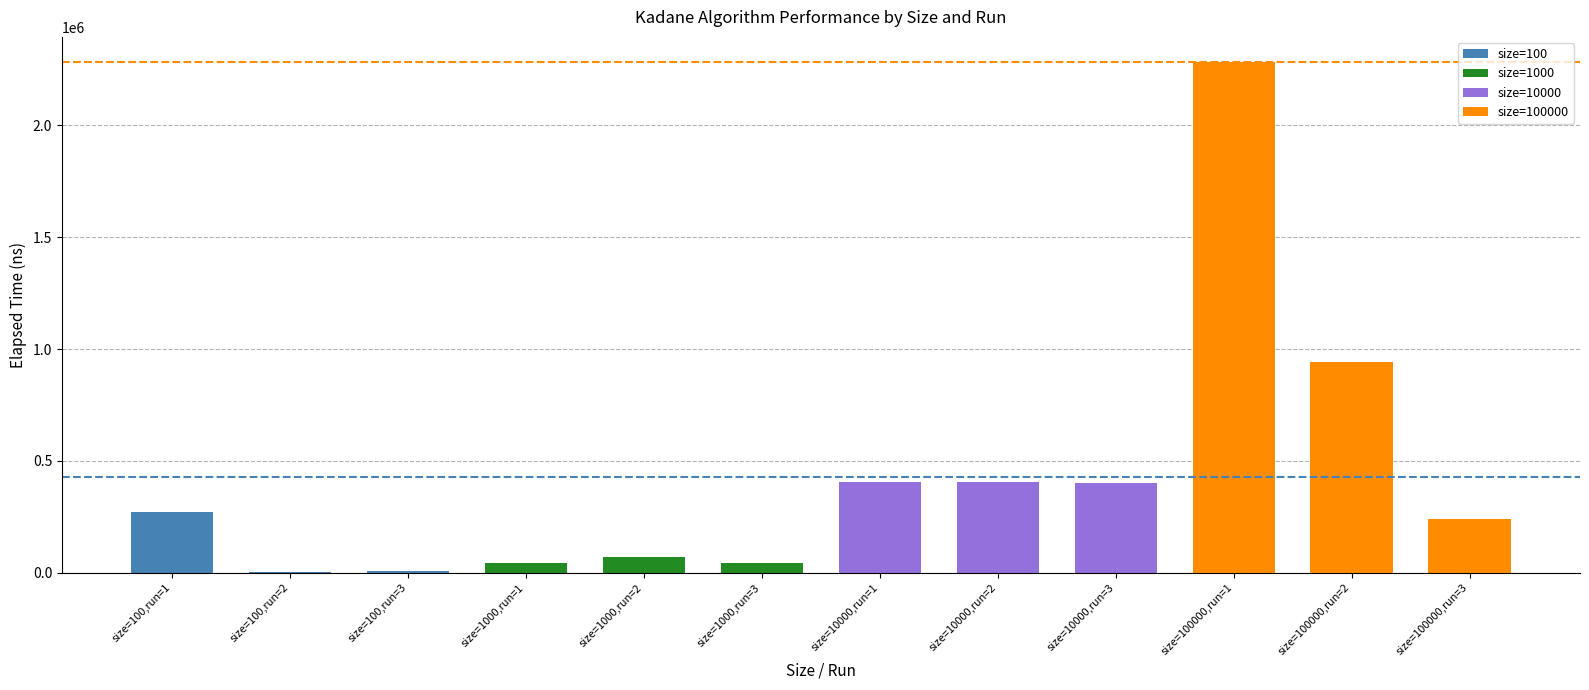

The value at size=100000,run=1 is 3098479. True or false?

False